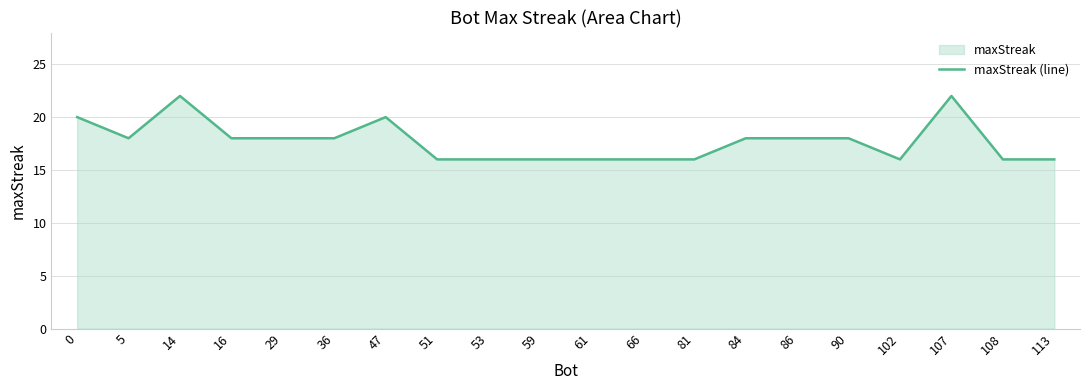

How many interior local valleys (lower than both neighbors) does the data have?

2